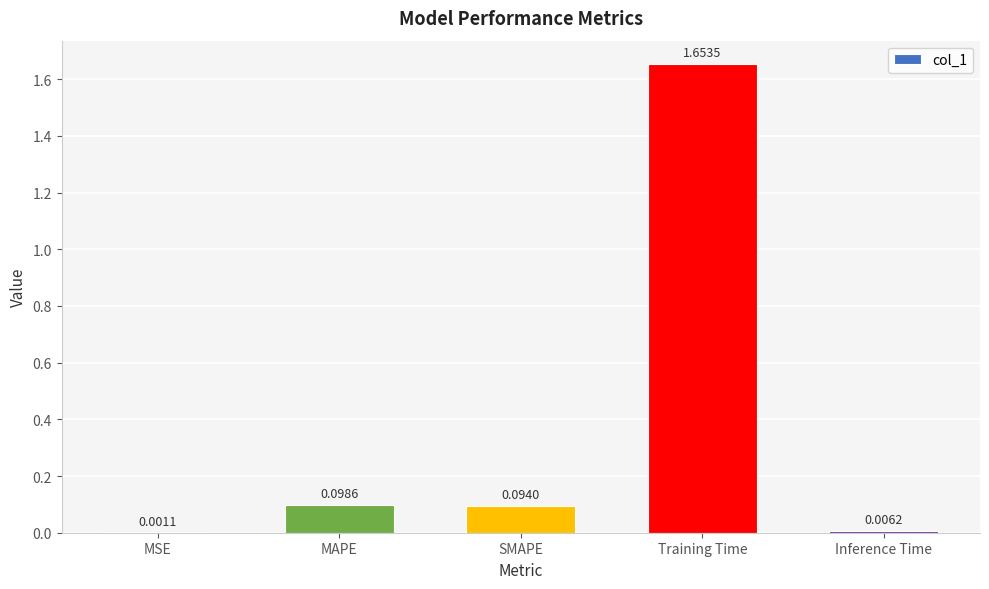

At which category does the chart reach its peak across all series?

Training Time